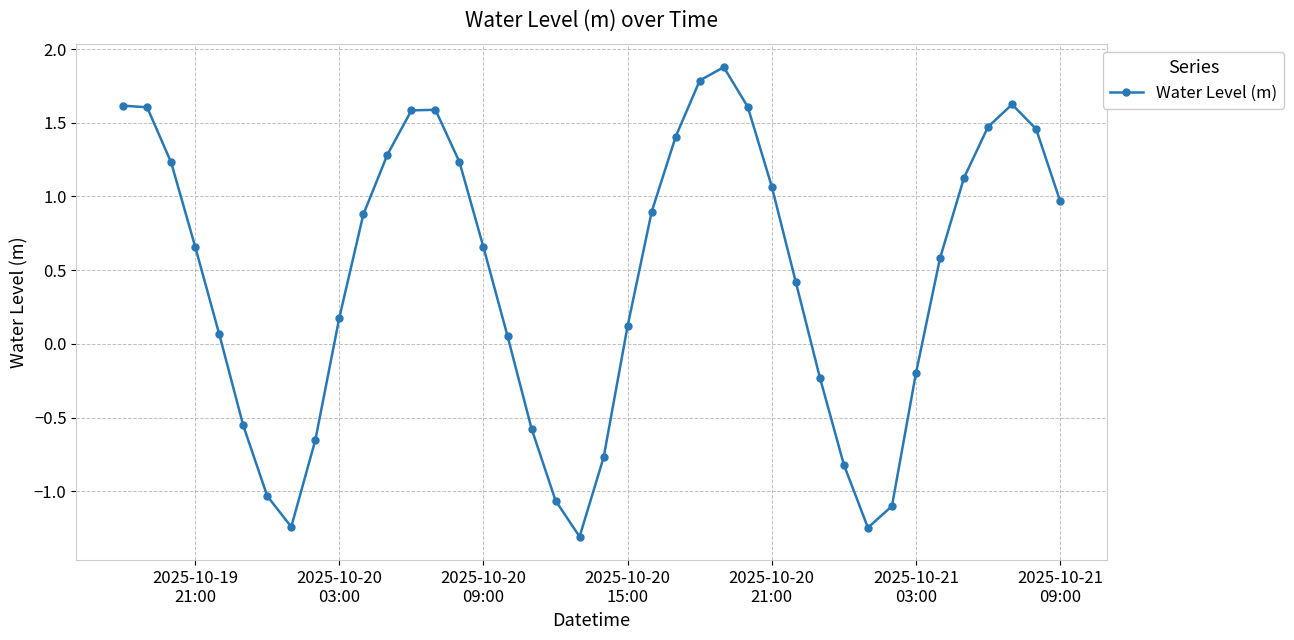

What is the average value?

0.5